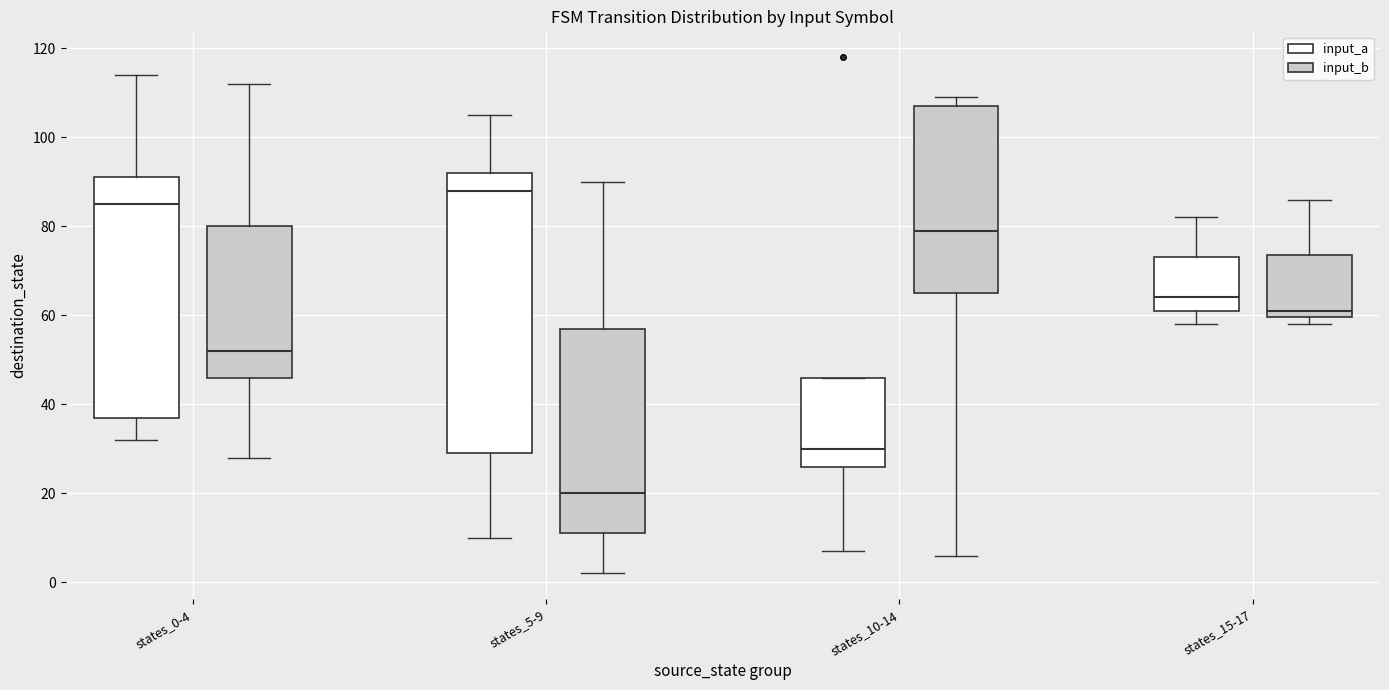

Reading left to right, transcribe this box plot: for each box, give where its median line is, the range the box spans, and where its two whiskers end, as read against the y-axis. The values are not printed on the chart, so give them approximately, as read against the axis.

states_0-4 (input_a): median 86, box 38 to 92, whiskers 32 to 114
states_0-4 (input_b): median 52, box 46 to 80, whiskers 28 to 112
states_5-9 (input_a): median 88, box 30 to 92, whiskers 10 to 106
states_5-9 (input_b): median 20, box 12 to 58, whiskers 2 to 90
states_10-14 (input_a): median 30, box 26 to 46, whiskers 8 to 46
states_10-14 (input_b): median 80, box 66 to 108, whiskers 6 to 110
states_15-17 (input_a): median 64, box 62 to 74, whiskers 58 to 82
states_15-17 (input_b): median 62, box 60 to 74, whiskers 58 to 86